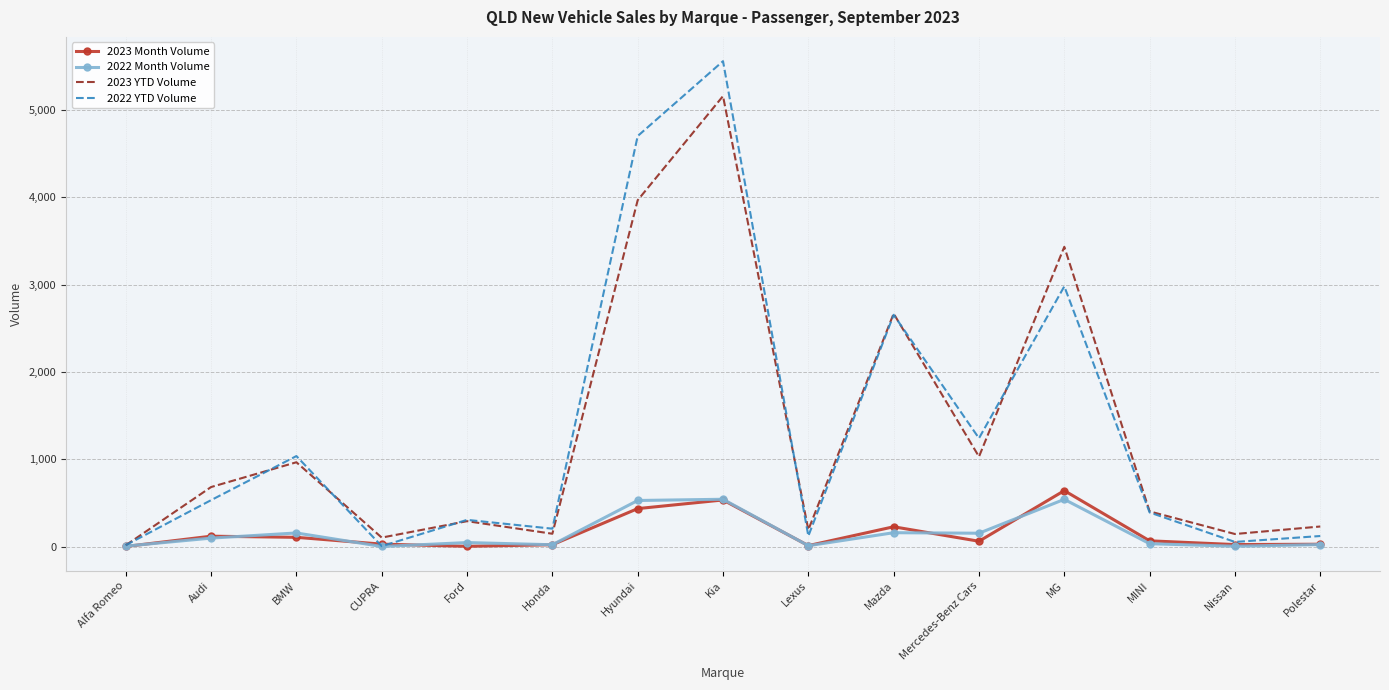

Which series changed the most between Alfa Romeo and Lexus?

2023 YTD Volume